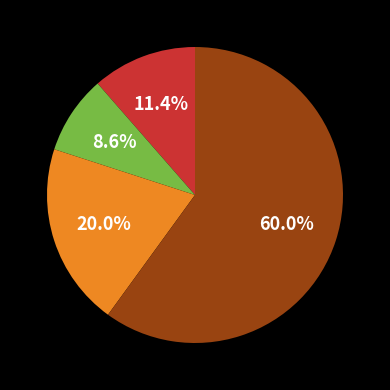

Does any single category account for the majority?

Yes